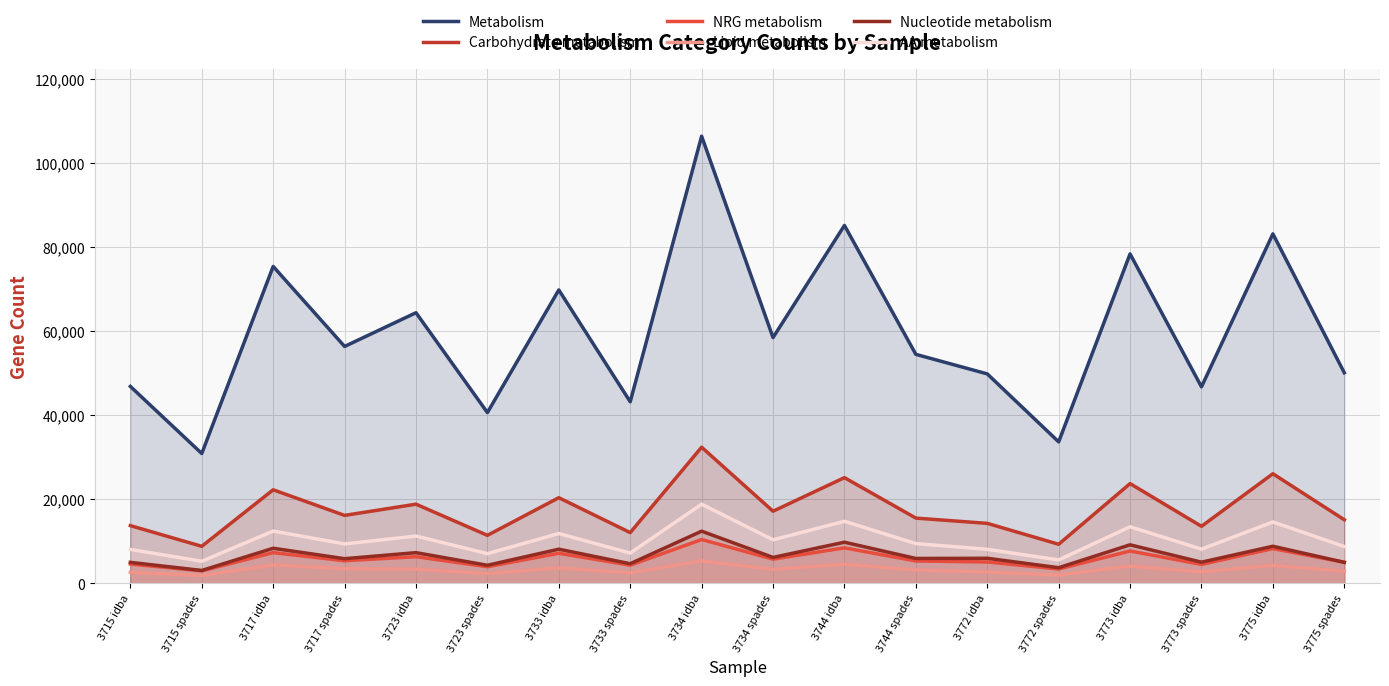

How many times do NRG metabolism and Nucleotide metabolism cross each other?

1